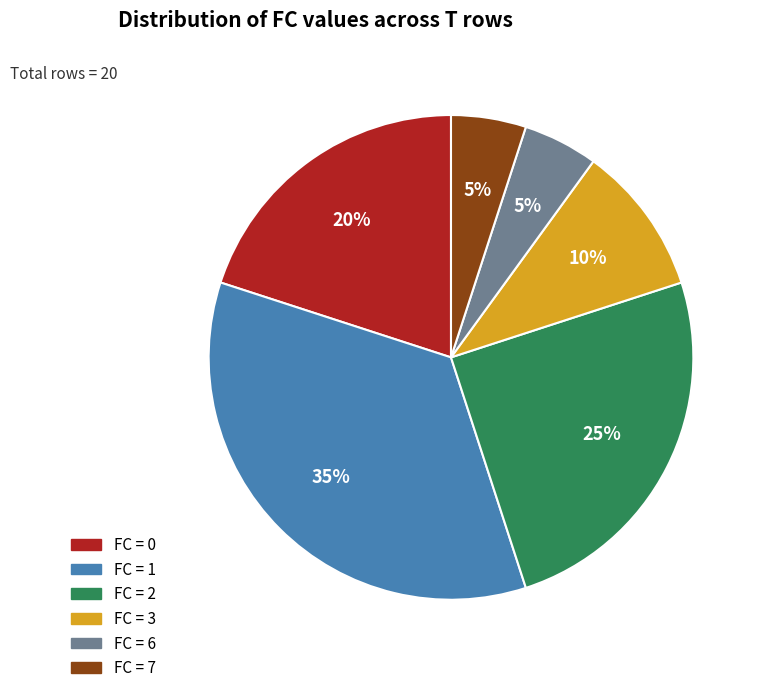

Between FC = 3 and FC = 6, which is larger?

FC = 3